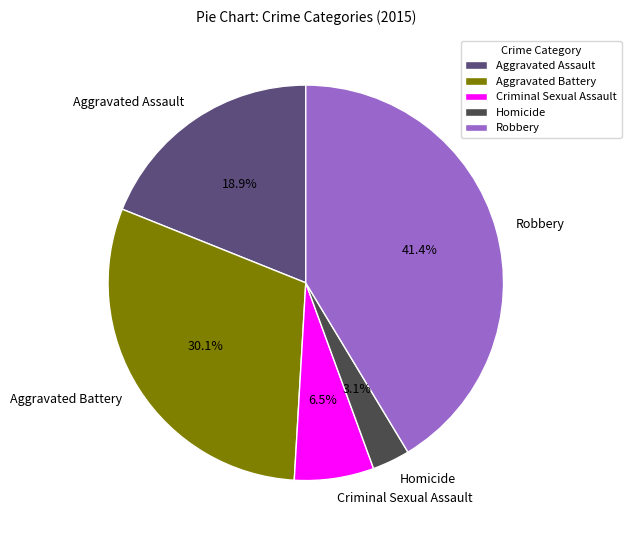

Combined, what portion of the pie is Aggravated Battery and Criminal Sexual Assault?

36.6%